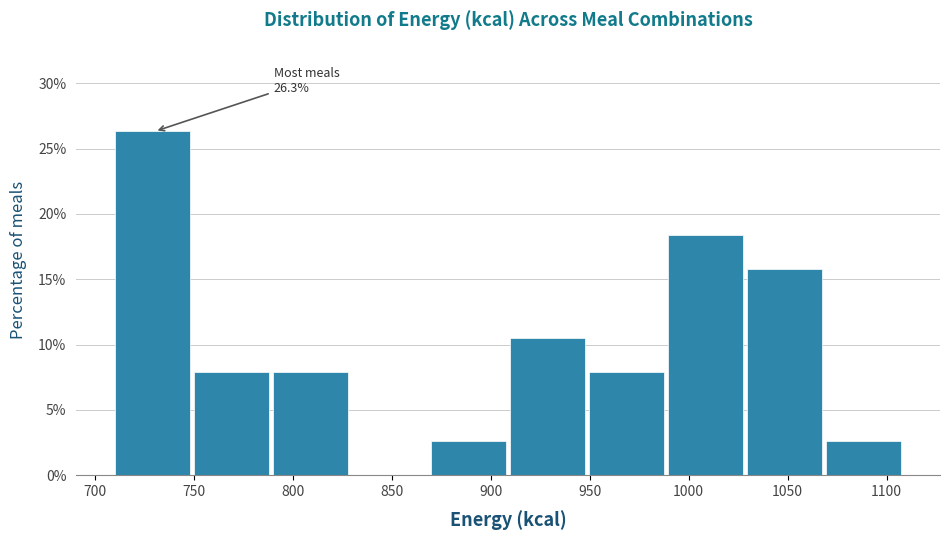

Over which range of the x-axis is the bar tallest?

710 to 750